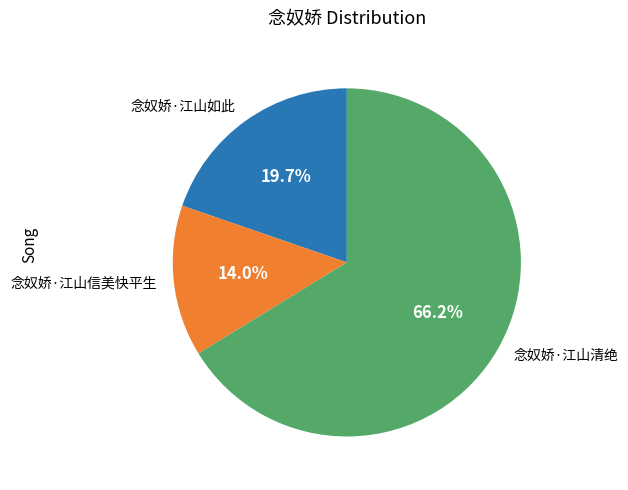

What is the majority slice?

念奴娇·江山清绝